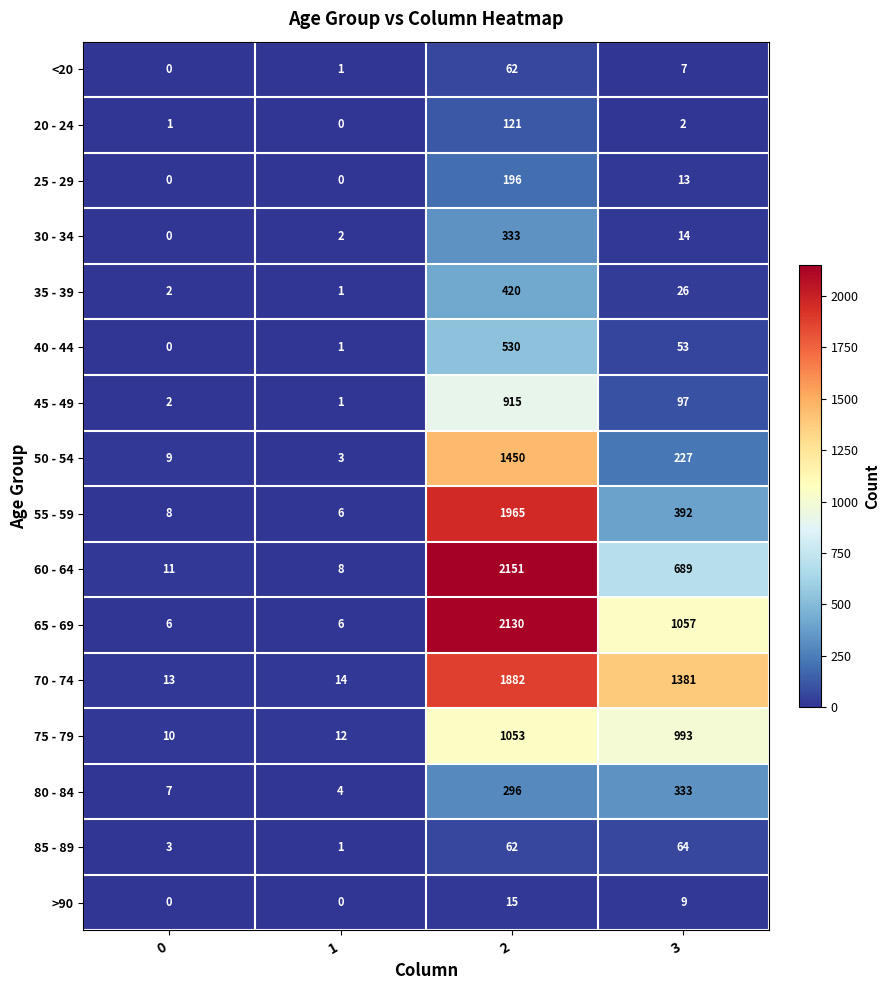

Rank the categories by 25 - 29 value from lowest to highest.

0, 1, 3, 2